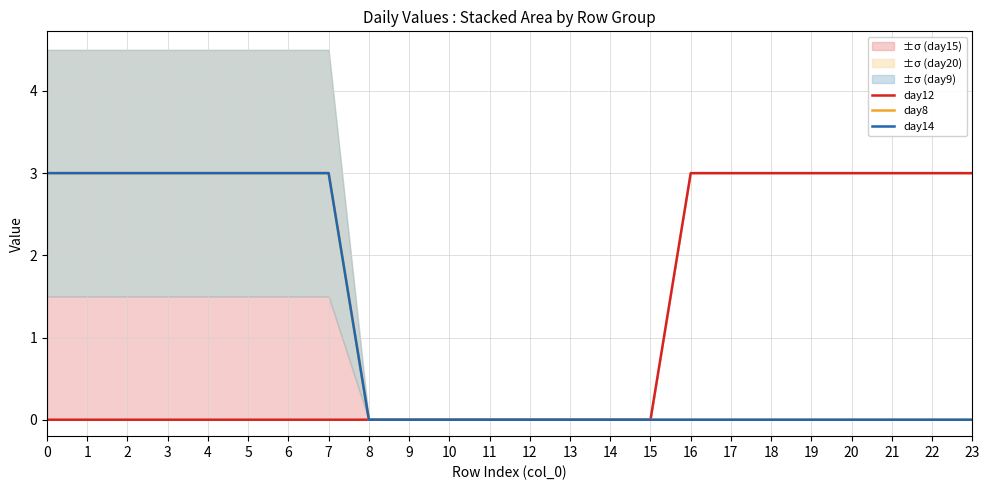

What is the sum of all day14 values?

24